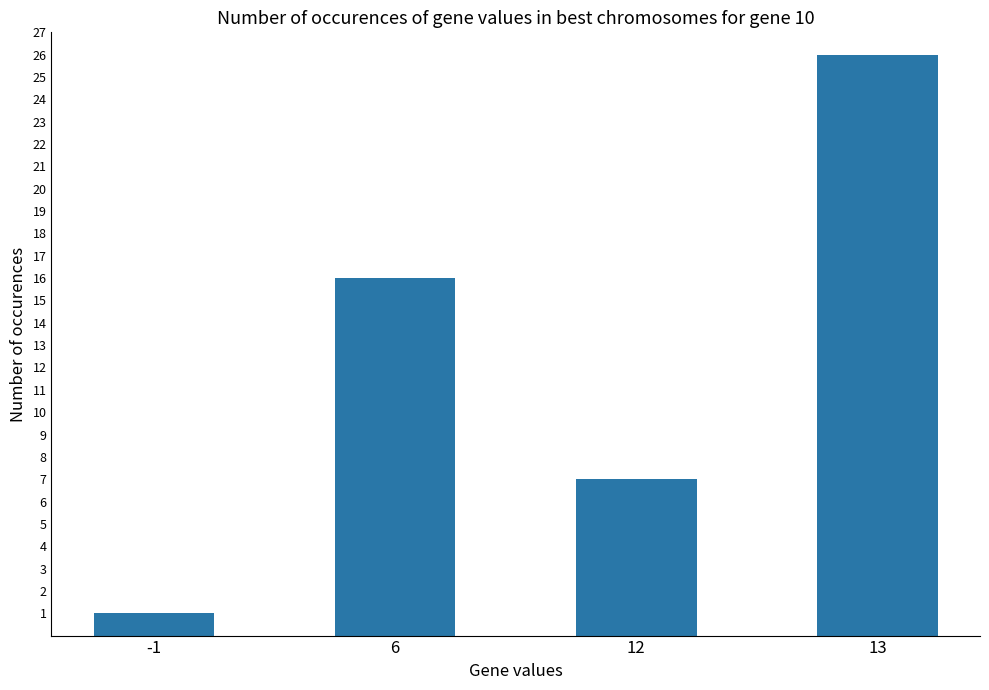

How many values are between 7 and 26?

3